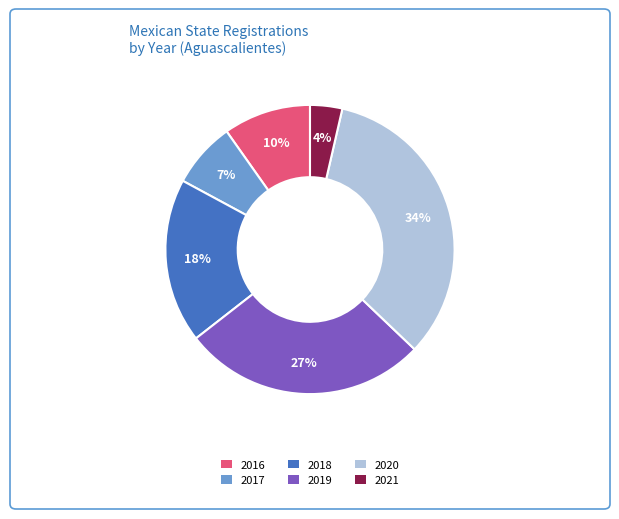

Is 2020 the majority of the pie?

No